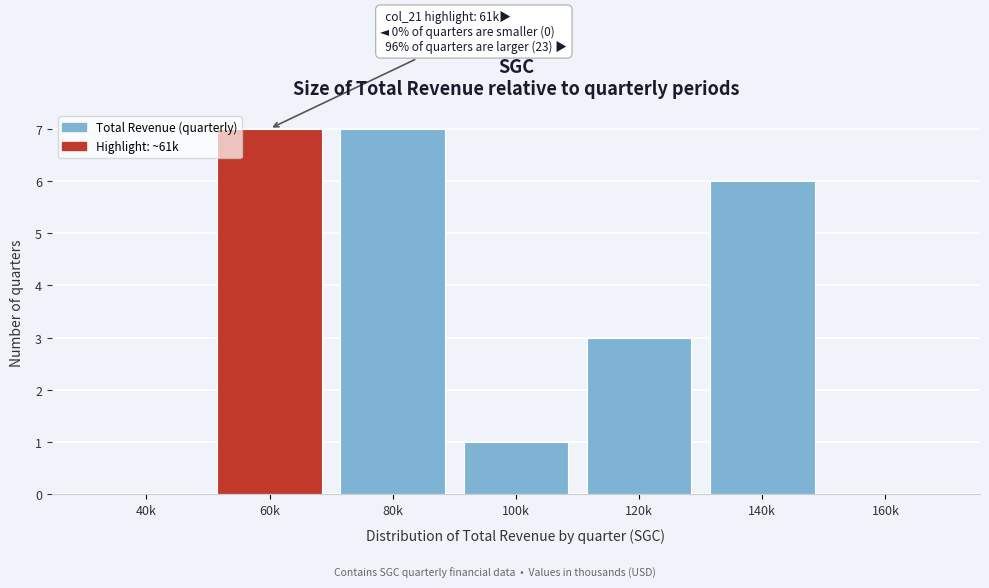

Reading left to right, list all the values displayed in this chart.

40k=0	60k=7	80k=7	100k=1	120k=3	140k=6	160k=0